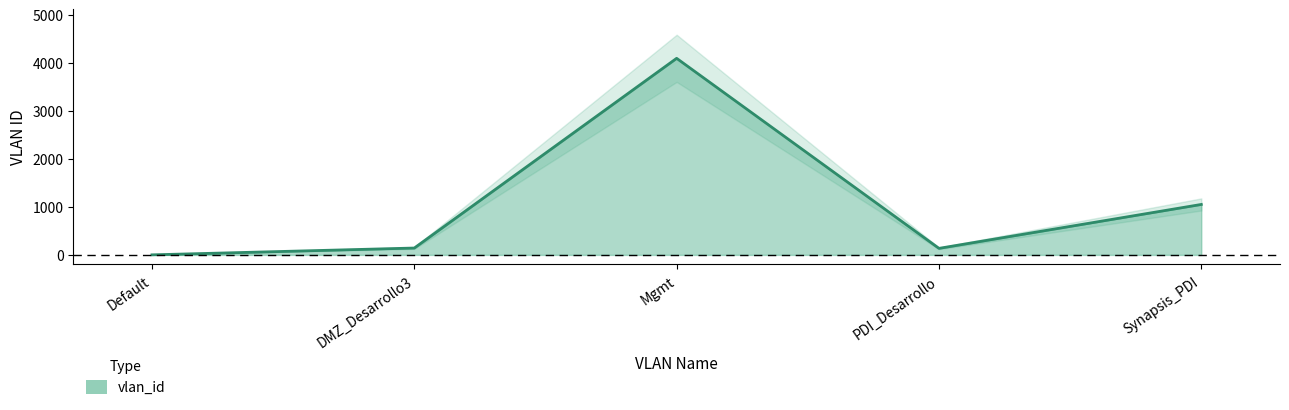

What is the value of the 1st point from the left?

1